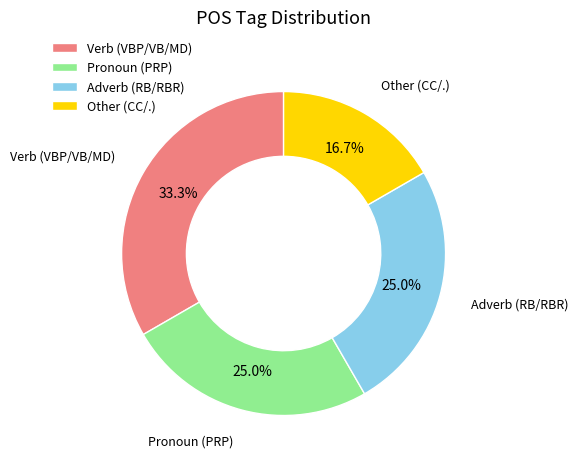

What is the largest slice in the pie chart?

Verb (VBP/VB/MD)